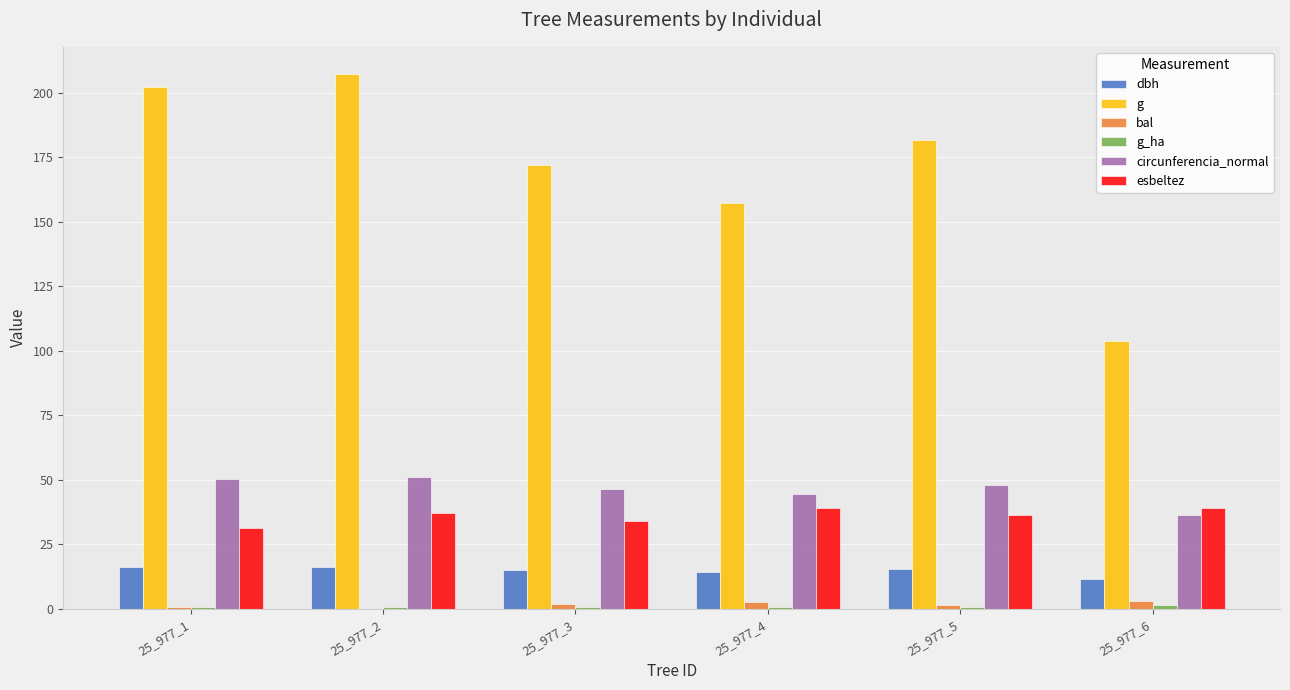

What is the maximum value shown in the chart?

207.4